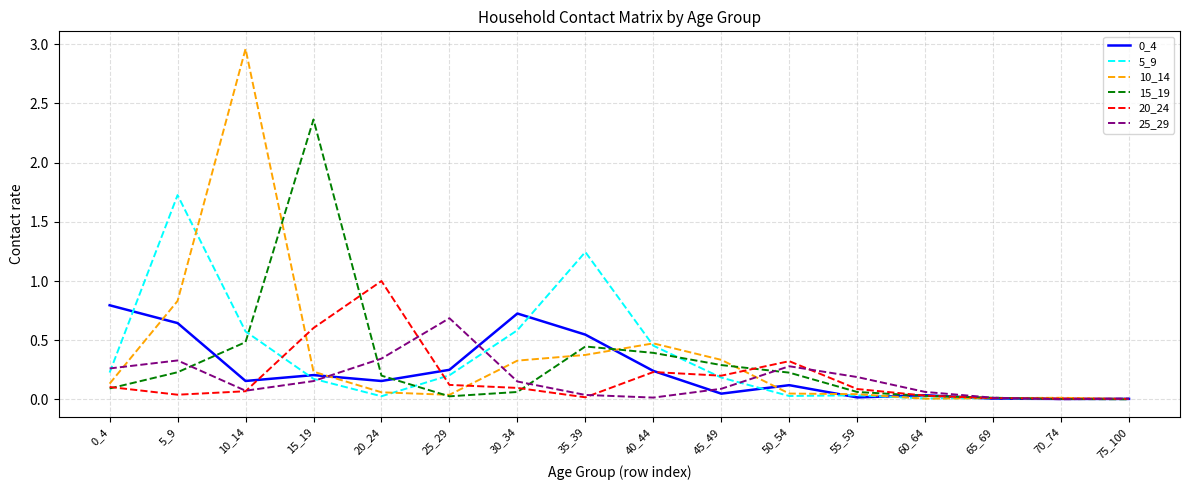

True or false: 20_24 and 5_9 cross at least once.

True